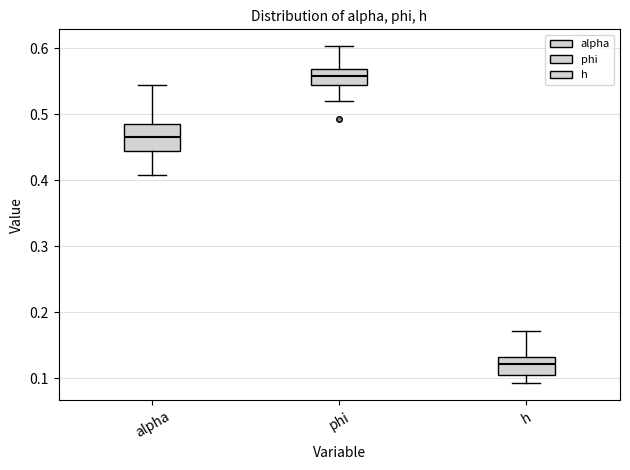

Which box has the lowest median line?

h